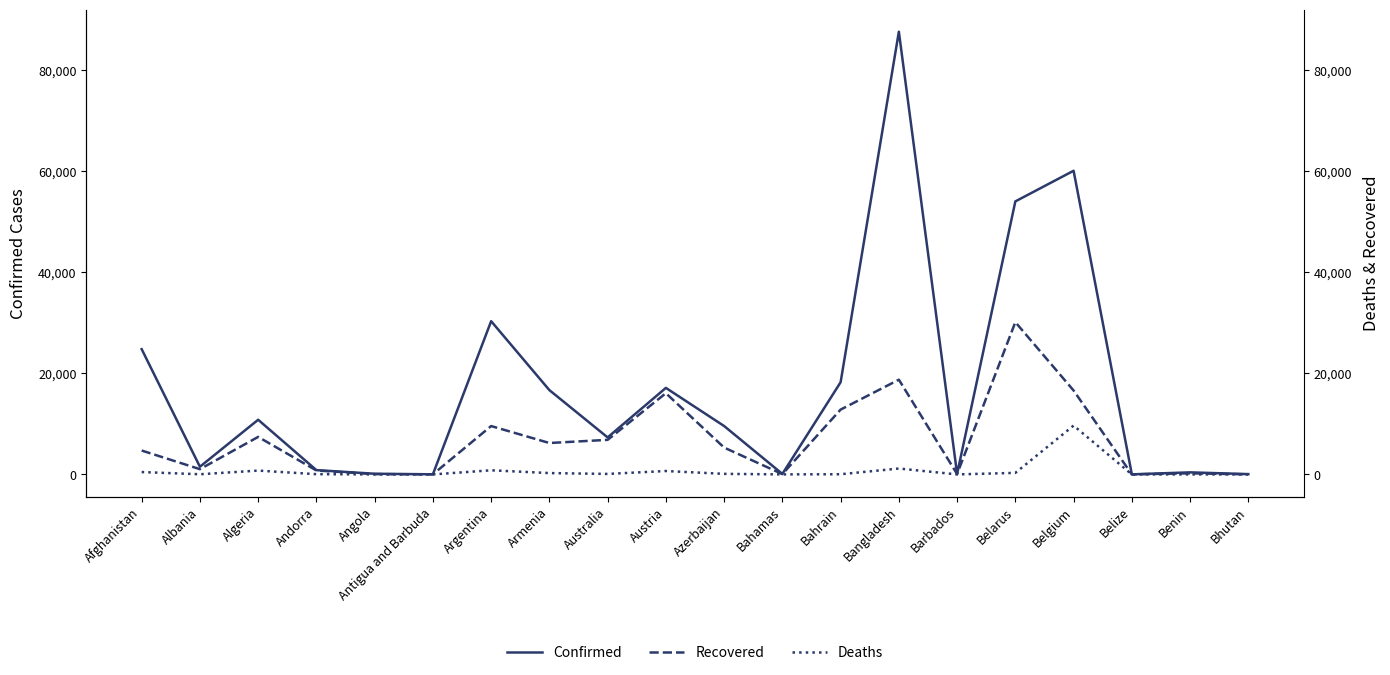

Which series has the largest total across all categories?

Confirmed